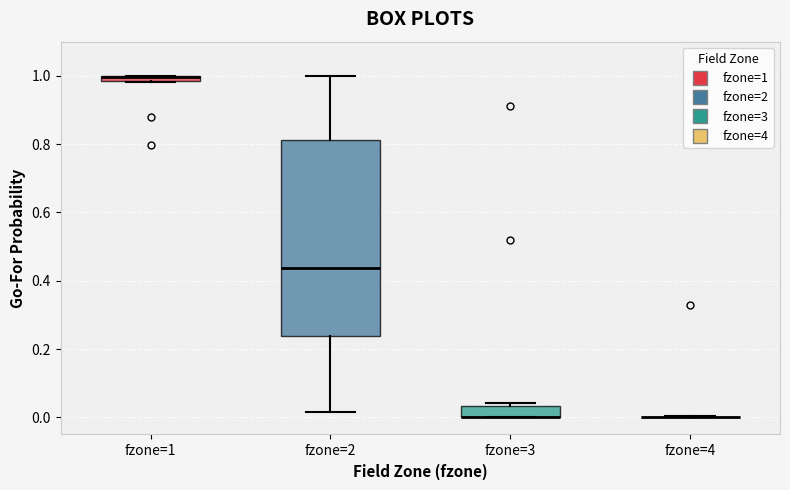

Which box is the tallest, from its lower edge to its upper edge?

fzone=2